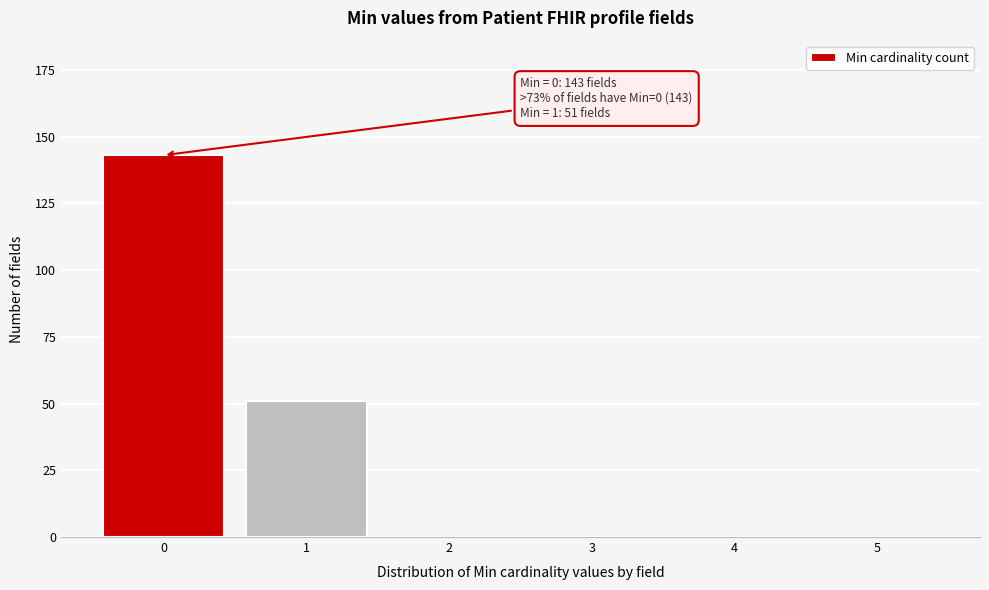

Reading right to left, extract all data points from this chart.

5=0	4=0	3=0	2=0	1=51	0=143